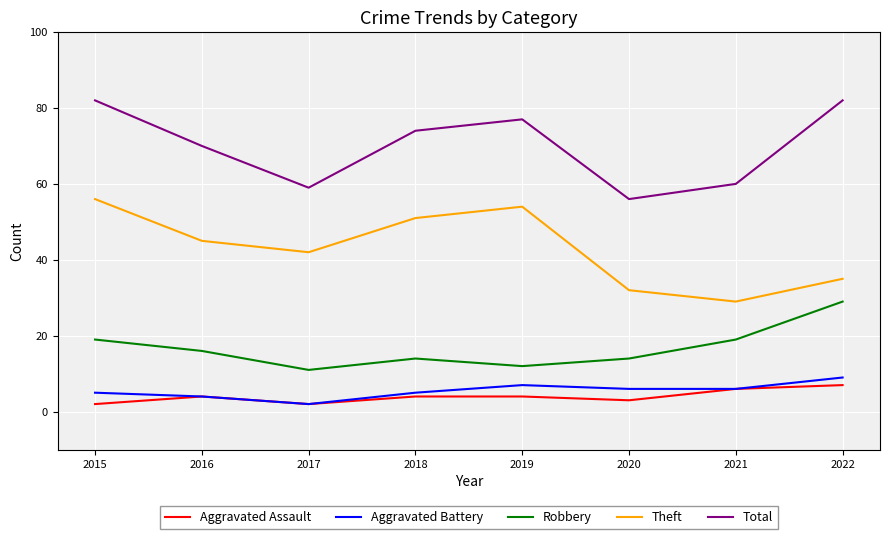

What is the spread (max minus min) of values at 2022?

75